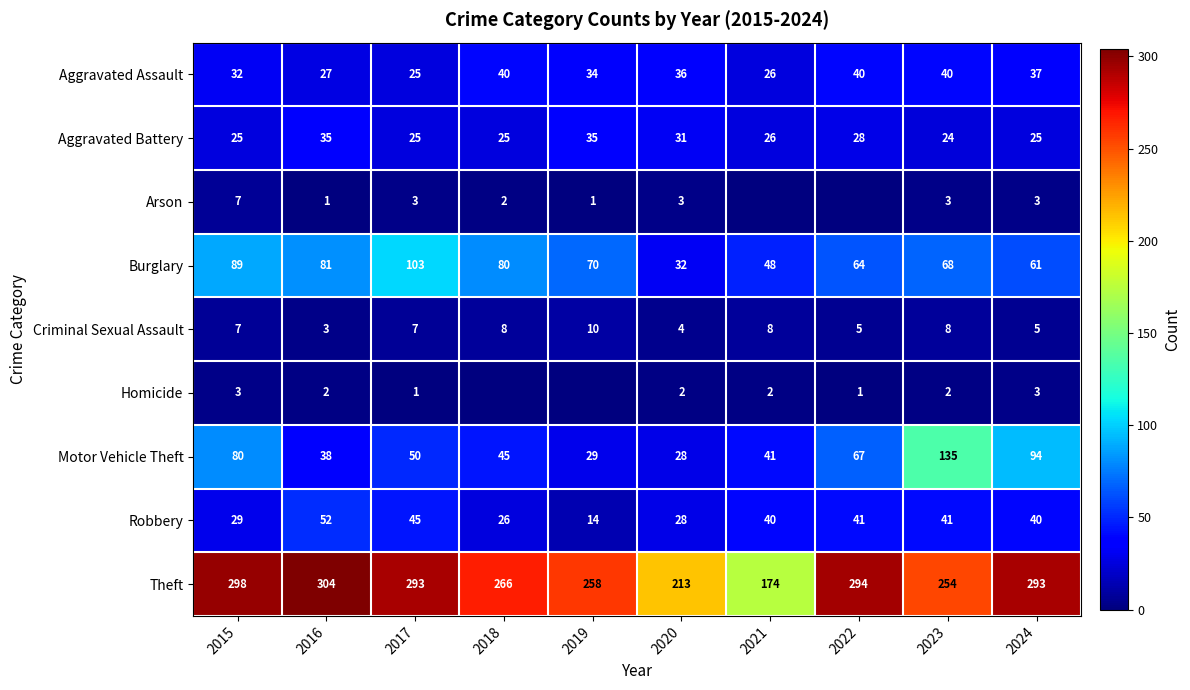

What is the spread (max minus min) of values at 2015?

295